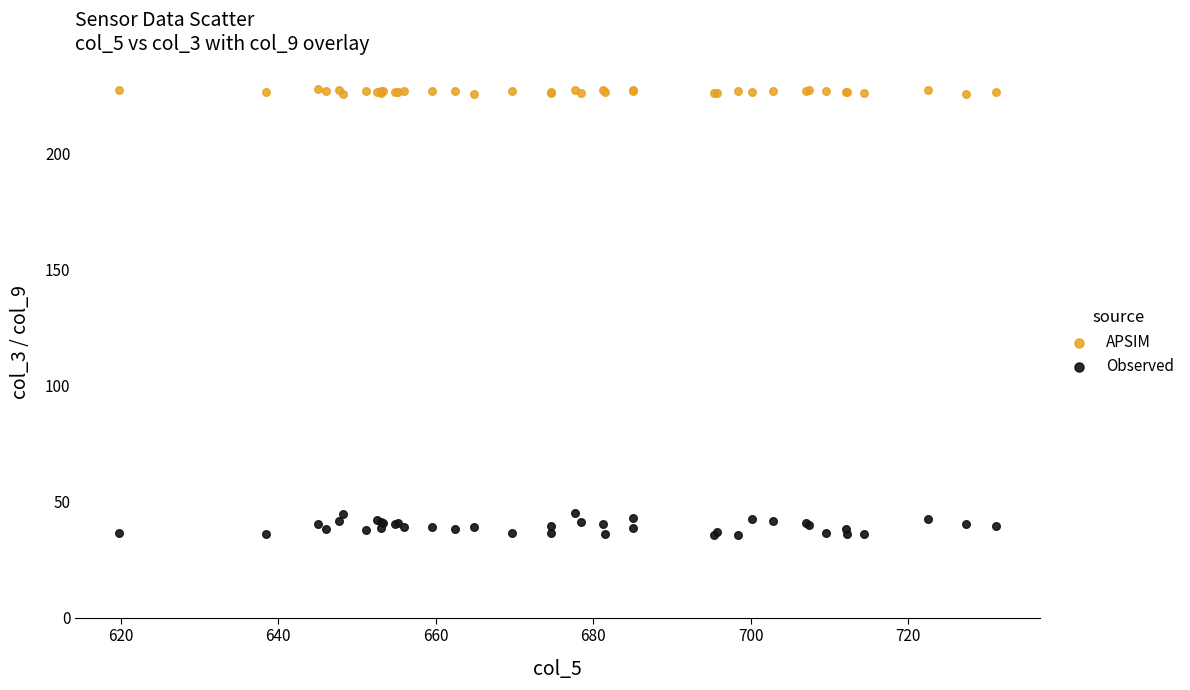

What is the X range (max minus min) for the scatter plot?

111.4